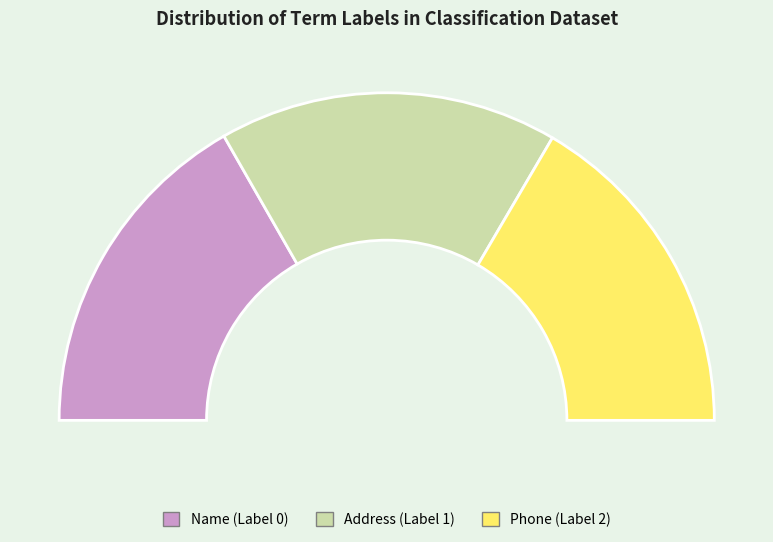

Combined, what portion of the pie is Address (Label 1) and Phone (Label 2)?

66.6%